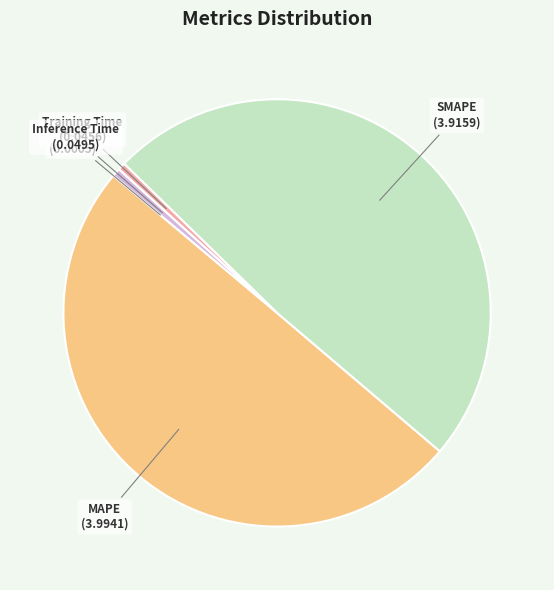

Is it true that Inference Time is 1% of the pie?

True